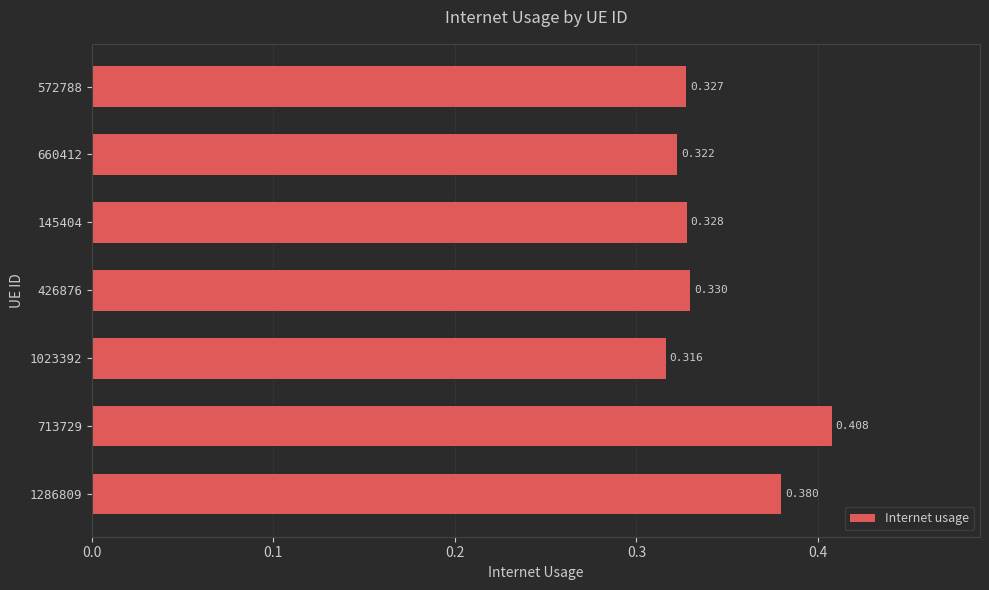

List the labels in order of value, largest first.

713729, 1286809, 426876, 145404, 572788, 660412, 1023392